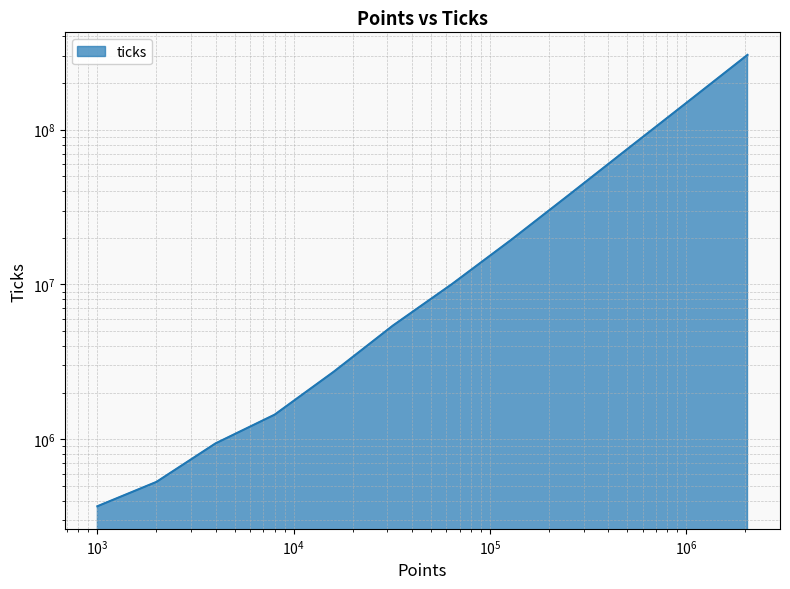

Reading left to right, list all the values displayed in this chart.

369635	531036	941572	1443651	2733740	5425653	10062319	19397853	38439025	76648487	152419417	303856737